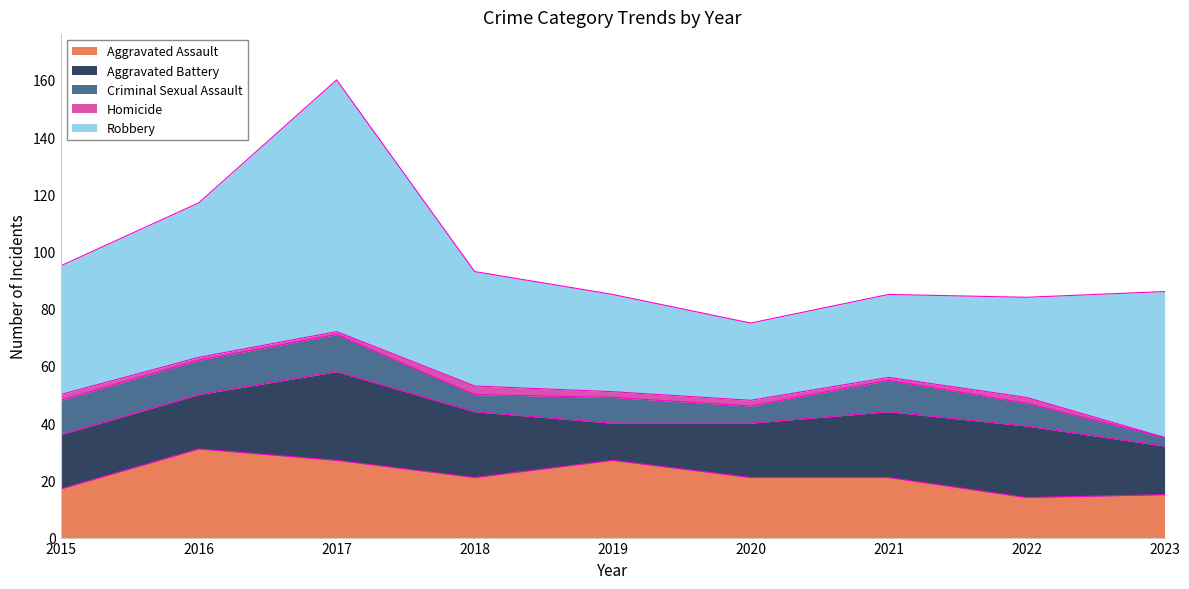

Read the Criminal Sexual Assault value at 2021.

11